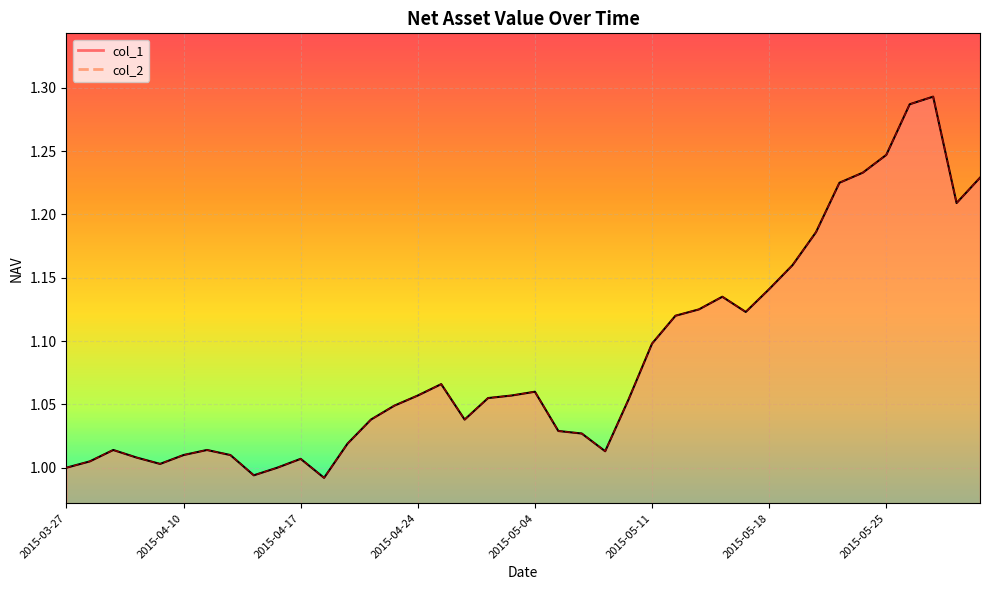

What is the value of the col_1 point at the 38th from the left?

1.3